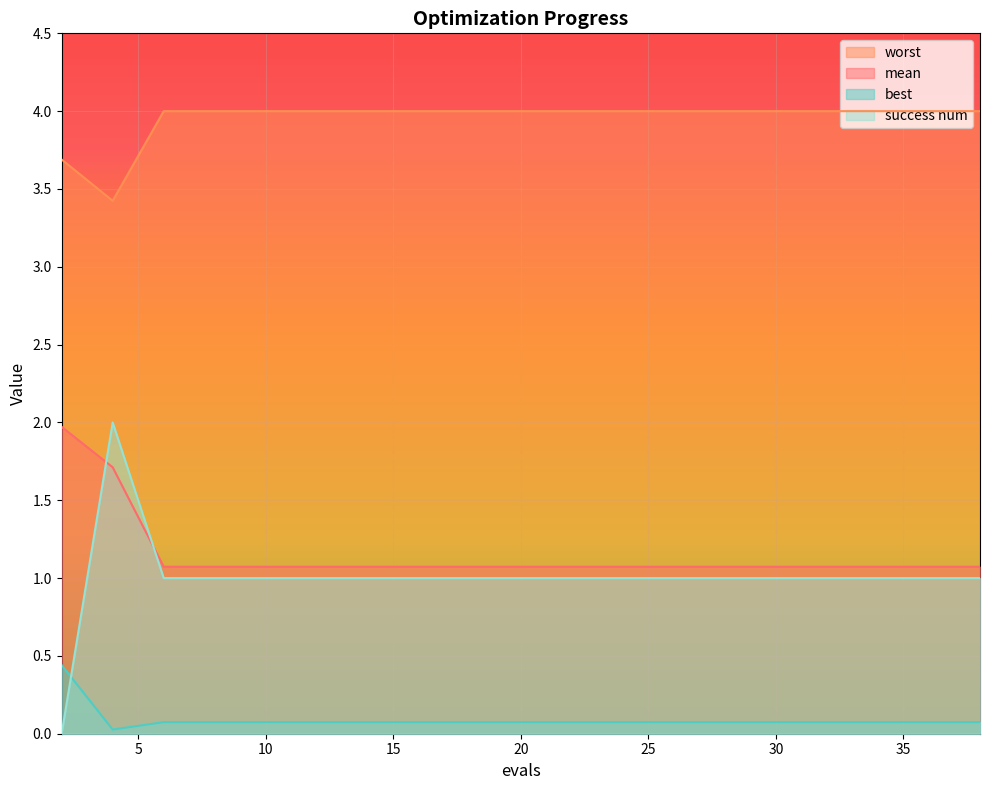

What is the value of the worst point at the 17th from the left?

4.0